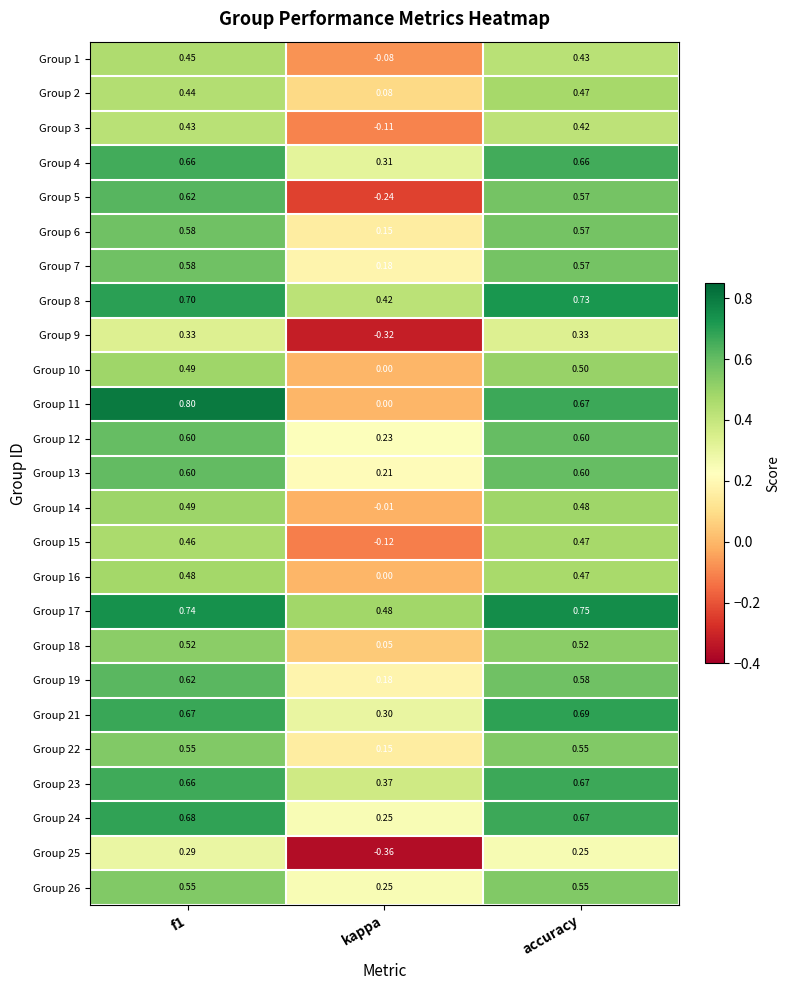

Count the number of data series in this chart.

25